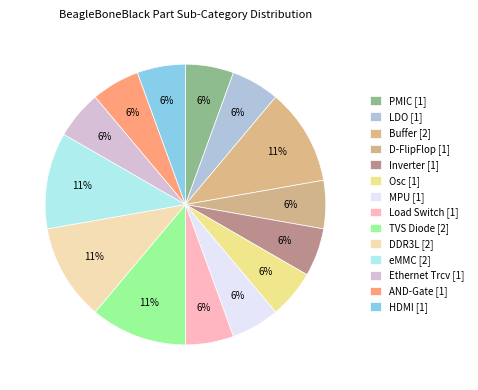

Count the number of slices in the pie.

14